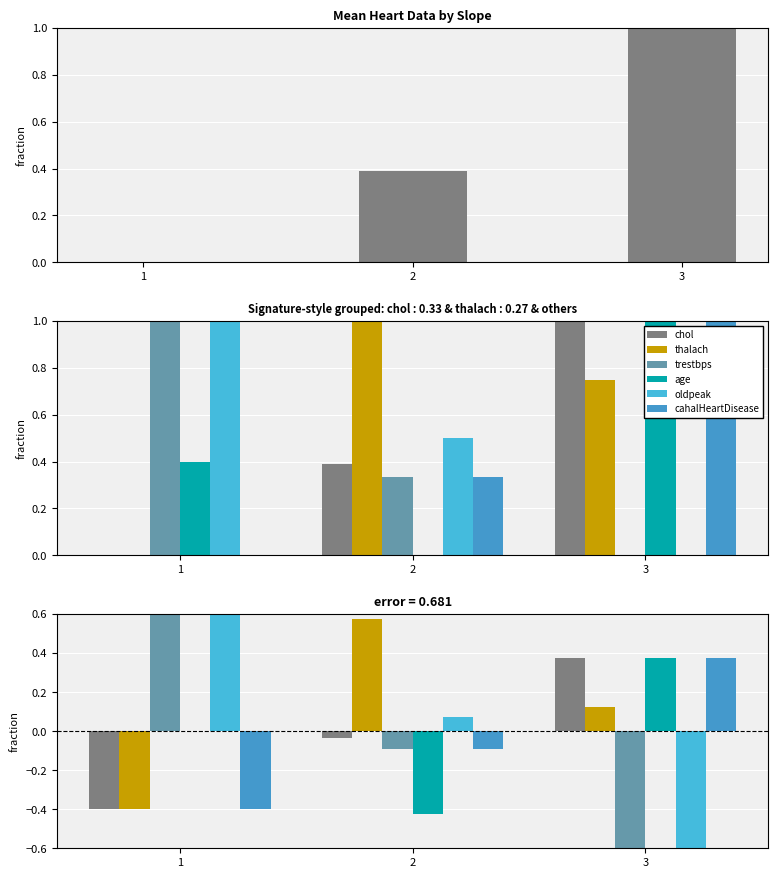

Reading left to right, transcribe all the data shown in this chart.

chol: -0.4	-0.0	0.4
thalach: -0.4	0.6	0.1
trestbps: 0.6	-0.1	-0.6
age: 0.0	-0.4	0.4
oldpeak: 0.6	0.1	-0.6
cahalHeartDisease: -0.4	-0.1	0.4